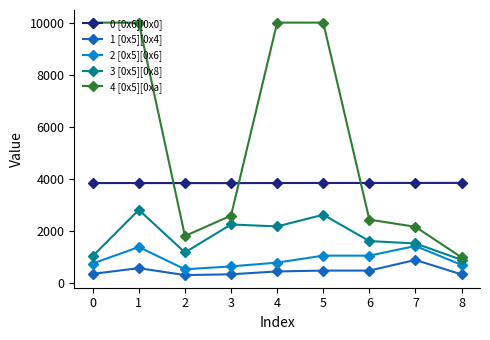

What is the value of the 2 [0x5][0x6] point at the 2nd from the left?

1377